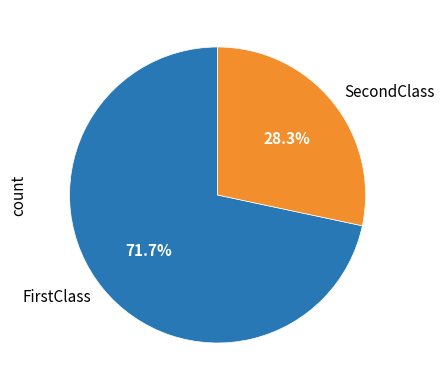

True or false: FirstClass accounts for 72% of the total.

True